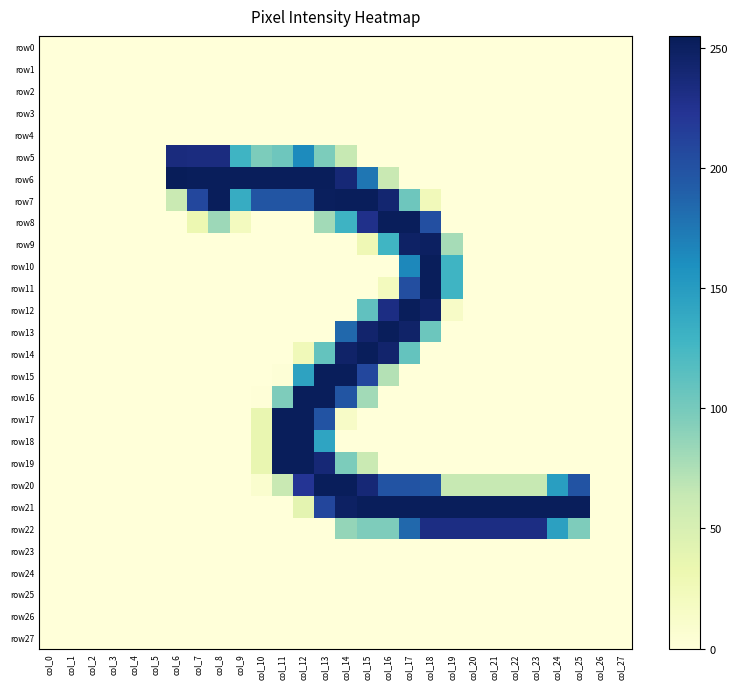

Reading left to right, list all the values displayed in this chart.

row0: col_0=0	col_1=0	col_2=0	col_3=0	col_4=0	col_5=0	col_6=0	col_7=0	col_8=0	col_9=0	col_10=0	col_11=0	col_12=0	col_13=0	col_14=0	col_15=0	col_16=0	col_17=0	col_18=0	col_19=0	col_20=0	col_21=0	col_22=0	col_23=0	col_24=0	col_25=0	col_26=0	col_27=0
row1: col_0=0	col_1=0	col_2=0	col_3=0	col_4=0	col_5=0	col_6=0	col_7=0	col_8=0	col_9=0	col_10=0	col_11=0	col_12=0	col_13=0	col_14=0	col_15=0	col_16=0	col_17=0	col_18=0	col_19=0	col_20=0	col_21=0	col_22=0	col_23=0	col_24=0	col_25=0	col_26=0	col_27=0
row2: col_0=0	col_1=0	col_2=0	col_3=0	col_4=0	col_5=0	col_6=0	col_7=0	col_8=0	col_9=0	col_10=0	col_11=0	col_12=0	col_13=0	col_14=0	col_15=0	col_16=0	col_17=0	col_18=0	col_19=0	col_20=0	col_21=0	col_22=0	col_23=0	col_24=0	col_25=0	col_26=0	col_27=0
row3: col_0=0	col_1=0	col_2=0	col_3=0	col_4=0	col_5=0	col_6=0	col_7=0	col_8=0	col_9=0	col_10=0	col_11=0	col_12=0	col_13=0	col_14=0	col_15=0	col_16=0	col_17=0	col_18=0	col_19=0	col_20=0	col_21=0	col_22=0	col_23=0	col_24=0	col_25=0	col_26=0	col_27=0
row4: col_0=0	col_1=0	col_2=0	col_3=0	col_4=0	col_5=0	col_6=0	col_7=0	col_8=0	col_9=0	col_10=0	col_11=0	col_12=0	col_13=0	col_14=0	col_15=0	col_16=0	col_17=0	col_18=0	col_19=0	col_20=0	col_21=0	col_22=0	col_23=0	col_24=0	col_25=0	col_26=0	col_27=0
row5: col_0=0	col_1=0	col_2=0	col_3=0	col_4=0	col_5=0	col_6=235	col_7=234	col_8=234	col_9=129	col_10=97	col_11=104	col_12=163	col_13=97	col_14=63	col_15=0	col_16=0	col_17=0	col_18=0	col_19=0	col_20=0	col_21=0	col_22=0	col_23=0	col_24=0	col_25=0	col_26=0	col_27=0
row6: col_0=0	col_1=0	col_2=0	col_3=0	col_4=0	col_5=0	col_6=254	col_7=253	col_8=253	col_9=253	col_10=253	col_11=253	col_12=253	col_13=253	col_14=239	col_15=176	col_16=62	col_17=0	col_18=0	col_19=0	col_20=0	col_21=0	col_22=0	col_23=0	col_24=0	col_25=0	col_26=0	col_27=0
row7: col_0=0	col_1=0	col_2=0	col_3=0	col_4=0	col_5=0	col_6=61	col_7=208	col_8=253	col_9=136	col_10=198	col_11=198	col_12=198	col_13=252	col_14=253	col_15=253	col_16=242	col_17=104	col_18=24	col_19=0	col_20=0	col_21=0	col_22=0	col_23=0	col_24=0	col_25=0	col_26=0	col_27=0
row8: col_0=0	col_1=0	col_2=0	col_3=0	col_4=0	col_5=0	col_6=0	col_7=31	col_8=82	col_9=20	col_10=0	col_11=0	col_12=0	col_13=80	col_14=130	col_15=228	col_16=253	col_17=253	col_18=202	col_19=0	col_20=0	col_21=0	col_22=0	col_23=0	col_24=0	col_25=0	col_26=0	col_27=0
row9: col_0=0	col_1=0	col_2=0	col_3=0	col_4=0	col_5=0	col_6=0	col_7=0	col_8=0	col_9=0	col_10=0	col_11=0	col_12=0	col_13=0	col_14=0	col_15=28	col_16=128	col_17=248	col_18=250	col_19=78	col_20=0	col_21=0	col_22=0	col_23=0	col_24=0	col_25=0	col_26=0	col_27=0
row10: col_0=0	col_1=0	col_2=0	col_3=0	col_4=0	col_5=0	col_6=0	col_7=0	col_8=0	col_9=0	col_10=0	col_11=0	col_12=0	col_13=0	col_14=0	col_15=0	col_16=0	col_17=165	col_18=253	col_19=129	col_20=0	col_21=0	col_22=0	col_23=0	col_24=0	col_25=0	col_26=0	col_27=0
row11: col_0=0	col_1=0	col_2=0	col_3=0	col_4=0	col_5=0	col_6=0	col_7=0	col_8=0	col_9=0	col_10=0	col_11=0	col_12=0	col_13=0	col_14=0	col_15=0	col_16=21	col_17=203	col_18=253	col_19=129	col_20=0	col_21=0	col_22=0	col_23=0	col_24=0	col_25=0	col_26=0	col_27=0
row12: col_0=0	col_1=0	col_2=0	col_3=0	col_4=0	col_5=0	col_6=0	col_7=0	col_8=0	col_9=0	col_10=0	col_11=0	col_12=0	col_13=0	col_14=0	col_15=111	col_16=232	col_17=253	col_18=247	col_19=14	col_20=0	col_21=0	col_22=0	col_23=0	col_24=0	col_25=0	col_26=0	col_27=0
row13: col_0=0	col_1=0	col_2=0	col_3=0	col_4=0	col_5=0	col_6=0	col_7=0	col_8=0	col_9=0	col_10=0	col_11=0	col_12=0	col_13=0	col_14=185	col_15=244	col_16=253	col_17=246	col_18=105	col_19=0	col_20=0	col_21=0	col_22=0	col_23=0	col_24=0	col_25=0	col_26=0	col_27=0
row14: col_0=0	col_1=0	col_2=0	col_3=0	col_4=0	col_5=0	col_6=0	col_7=0	col_8=0	col_9=0	col_10=0	col_11=0	col_12=25	col_13=109	col_14=246	col_15=253	col_16=244	col_17=109	col_18=0	col_19=0	col_20=0	col_21=0	col_22=0	col_23=0	col_24=0	col_25=0	col_26=0	col_27=0
row15: col_0=0	col_1=0	col_2=0	col_3=0	col_4=0	col_5=0	col_6=0	col_7=0	col_8=0	col_9=0	col_10=0	col_11=2	col_12=144	col_13=253	col_14=253	col_15=208	col_16=72	col_17=0	col_18=0	col_19=0	col_20=0	col_21=0	col_22=0	col_23=0	col_24=0	col_25=0	col_26=0	col_27=0
row16: col_0=0	col_1=0	col_2=0	col_3=0	col_4=0	col_5=0	col_6=0	col_7=0	col_8=0	col_9=0	col_10=1	col_11=96	col_12=253	col_13=253	col_14=198	col_15=80	col_16=0	col_17=0	col_18=0	col_19=0	col_20=0	col_21=0	col_22=0	col_23=0	col_24=0	col_25=0	col_26=0	col_27=0
row17: col_0=0	col_1=0	col_2=0	col_3=0	col_4=0	col_5=0	col_6=0	col_7=0	col_8=0	col_9=0	col_10=35	col_11=253	col_12=253	col_13=199	col_14=14	col_15=0	col_16=0	col_17=0	col_18=0	col_19=0	col_20=0	col_21=0	col_22=0	col_23=0	col_24=0	col_25=0	col_26=0	col_27=0
row18: col_0=0	col_1=0	col_2=0	col_3=0	col_4=0	col_5=0	col_6=0	col_7=0	col_8=0	col_9=0	col_10=35	col_11=253	col_12=253	col_13=143	col_14=0	col_15=0	col_16=0	col_17=0	col_18=0	col_19=0	col_20=0	col_21=0	col_22=0	col_23=0	col_24=0	col_25=0	col_26=0	col_27=0
row19: col_0=0	col_1=0	col_2=0	col_3=0	col_4=0	col_5=0	col_6=0	col_7=0	col_8=0	col_9=0	col_10=35	col_11=253	col_12=253	col_13=239	col_14=97	col_15=61	col_16=0	col_17=0	col_18=0	col_19=0	col_20=0	col_21=0	col_22=0	col_23=0	col_24=0	col_25=0	col_26=0	col_27=0
row20: col_0=0	col_1=0	col_2=0	col_3=0	col_4=0	col_5=0	col_6=0	col_7=0	col_8=0	col_9=0	col_10=8	col_11=62	col_12=223	col_13=253	col_14=253	col_15=239	col_16=199	col_17=199	col_18=196	col_19=63	col_20=63	col_21=63	col_22=63	col_23=63	col_24=148	col_25=199	col_26=0	col_27=0
row21: col_0=0	col_1=0	col_2=0	col_3=0	col_4=0	col_5=0	col_6=0	col_7=0	col_8=0	col_9=0	col_10=0	col_11=0	col_12=39	col_13=209	col_14=249	col_15=253	col_16=253	col_17=253	col_18=253	col_19=253	col_20=253	col_21=253	col_22=253	col_23=253	col_24=253	col_25=253	col_26=0	col_27=0
row22: col_0=0	col_1=0	col_2=0	col_3=0	col_4=0	col_5=0	col_6=0	col_7=0	col_8=0	col_9=0	col_10=0	col_11=0	col_12=0	col_13=0	col_14=86	col_15=96	col_16=96	col_17=185	col_18=232	col_19=232	col_20=232	col_21=232	col_22=232	col_23=232	col_24=146	col_25=96	col_26=0	col_27=0
row23: col_0=0	col_1=0	col_2=0	col_3=0	col_4=0	col_5=0	col_6=0	col_7=0	col_8=0	col_9=0	col_10=0	col_11=0	col_12=0	col_13=0	col_14=0	col_15=0	col_16=0	col_17=0	col_18=0	col_19=0	col_20=0	col_21=0	col_22=0	col_23=0	col_24=0	col_25=0	col_26=0	col_27=0
row24: col_0=0	col_1=0	col_2=0	col_3=0	col_4=0	col_5=0	col_6=0	col_7=0	col_8=0	col_9=0	col_10=0	col_11=0	col_12=0	col_13=0	col_14=0	col_15=0	col_16=0	col_17=0	col_18=0	col_19=0	col_20=0	col_21=0	col_22=0	col_23=0	col_24=0	col_25=0	col_26=0	col_27=0
row25: col_0=0	col_1=0	col_2=0	col_3=0	col_4=0	col_5=0	col_6=0	col_7=0	col_8=0	col_9=0	col_10=0	col_11=0	col_12=0	col_13=0	col_14=0	col_15=0	col_16=0	col_17=0	col_18=0	col_19=0	col_20=0	col_21=0	col_22=0	col_23=0	col_24=0	col_25=0	col_26=0	col_27=0
row26: col_0=0	col_1=0	col_2=0	col_3=0	col_4=0	col_5=0	col_6=0	col_7=0	col_8=0	col_9=0	col_10=0	col_11=0	col_12=0	col_13=0	col_14=0	col_15=0	col_16=0	col_17=0	col_18=0	col_19=0	col_20=0	col_21=0	col_22=0	col_23=0	col_24=0	col_25=0	col_26=0	col_27=0
row27: col_0=0	col_1=0	col_2=0	col_3=0	col_4=0	col_5=0	col_6=0	col_7=0	col_8=0	col_9=0	col_10=0	col_11=0	col_12=0	col_13=0	col_14=0	col_15=0	col_16=0	col_17=0	col_18=0	col_19=0	col_20=0	col_21=0	col_22=0	col_23=0	col_24=0	col_25=0	col_26=0	col_27=0